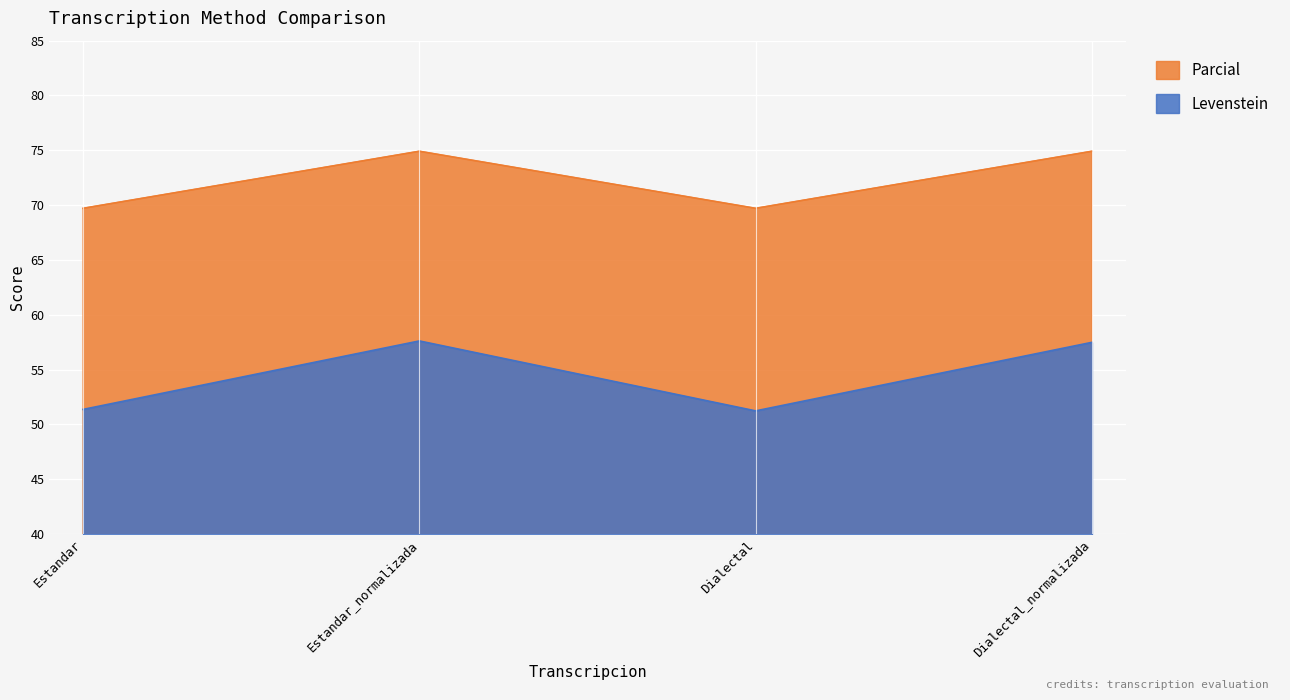

At which category does the chart reach its peak across all series?

Estandar_normalizada